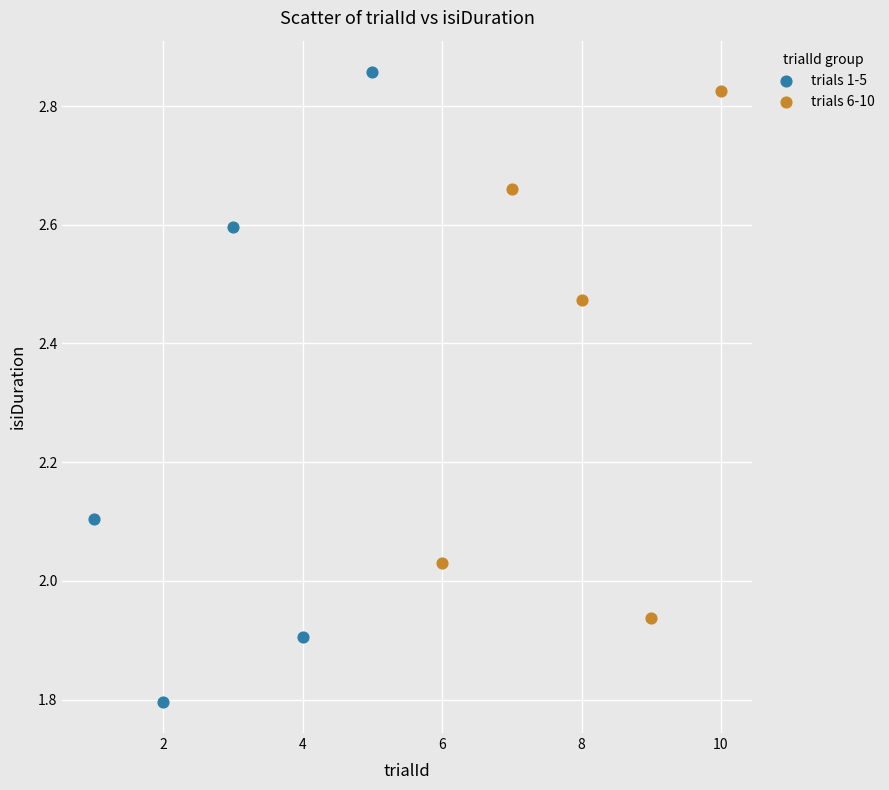

Which series contains the highest Y value?

trials 1-5